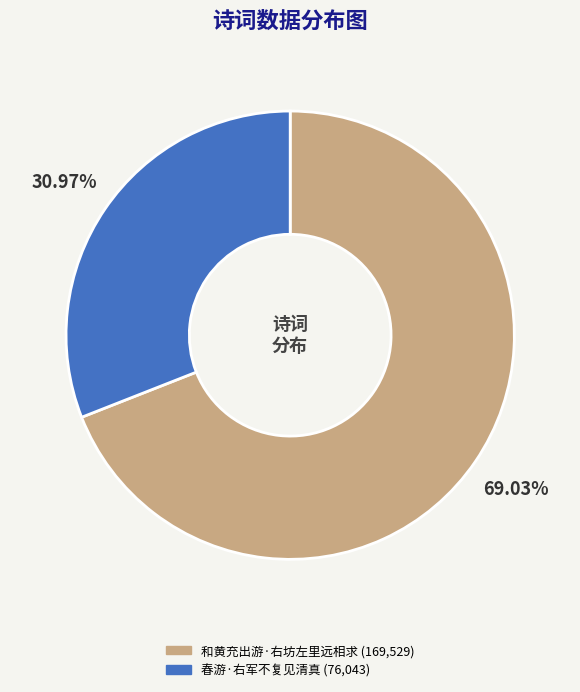

Combined, do 春游·右军不复见清真 and 和黄充出游·右坊左里远相求 account for over 50%?

Yes